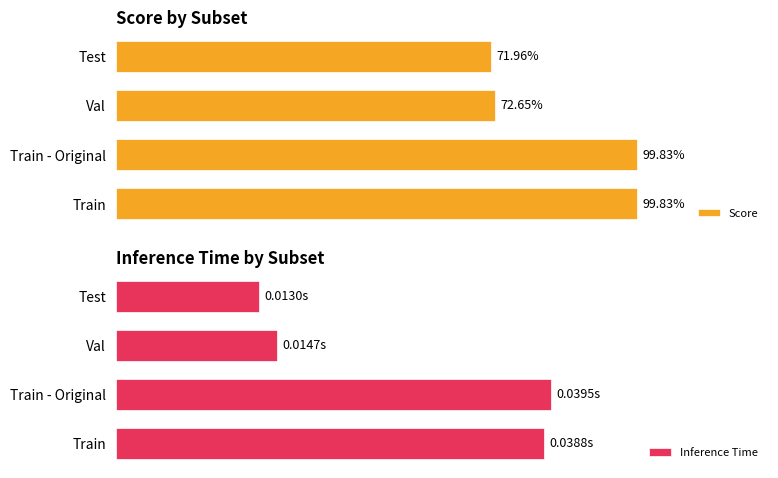

Which series has the widest spread of values?

Score